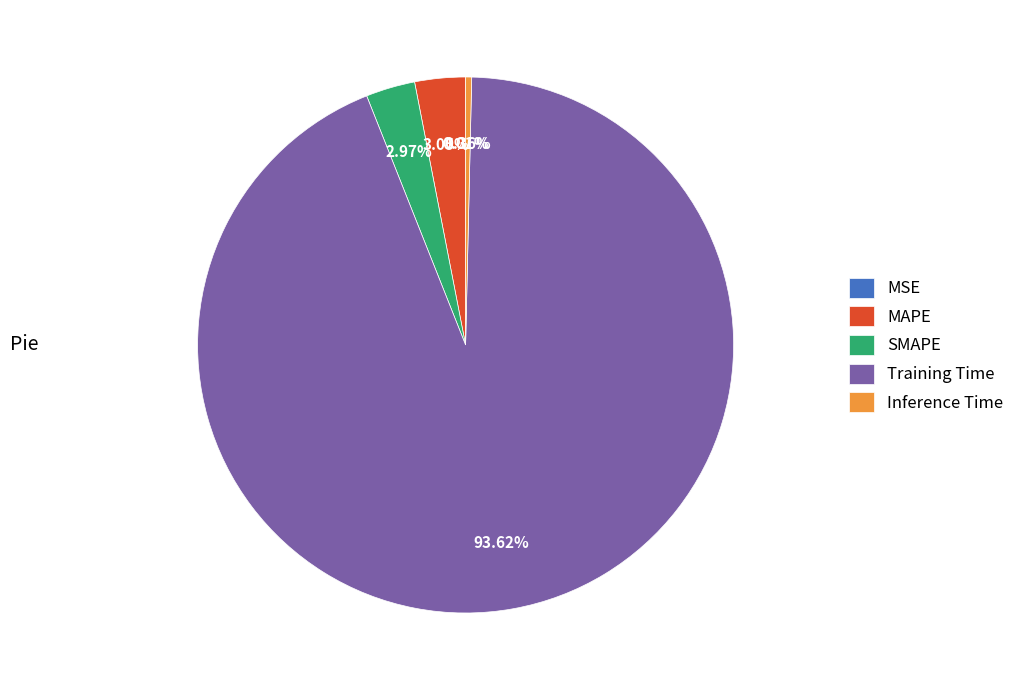

What is the largest slice in the pie chart?

Training Time